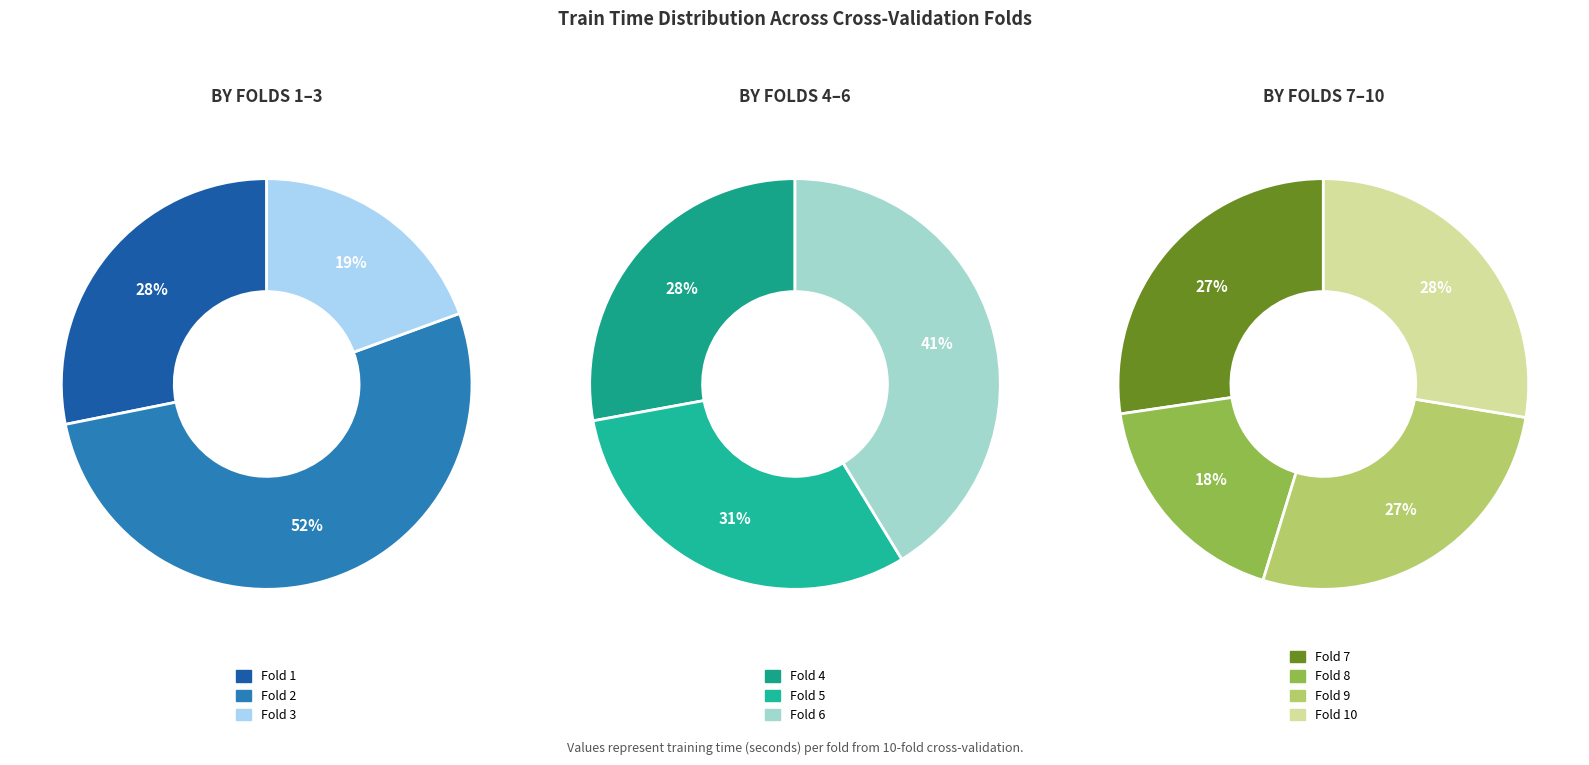

What is the largest slice in the pie chart?

Fold 2